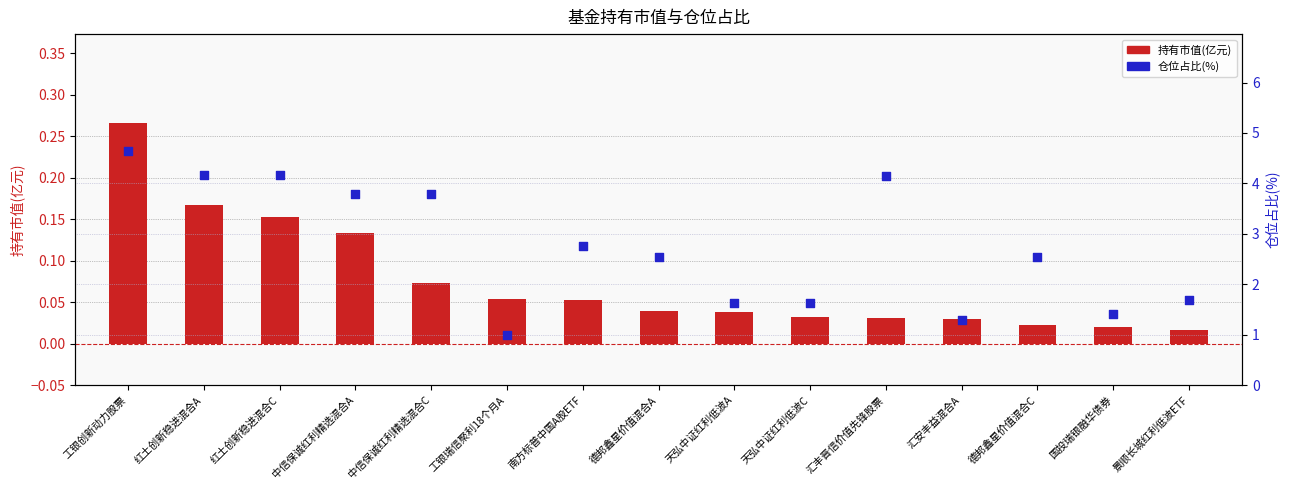

Which series reaches the minimum Y coordinate?

持有市值(亿元)